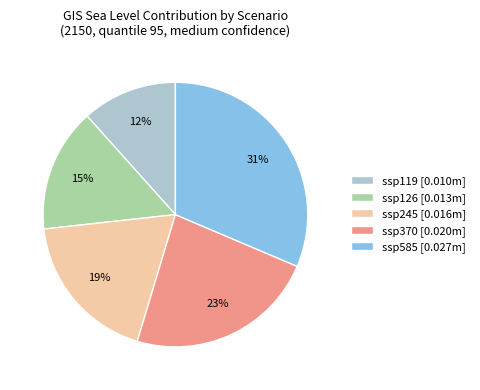

Is ssp126 the majority of the pie?

No